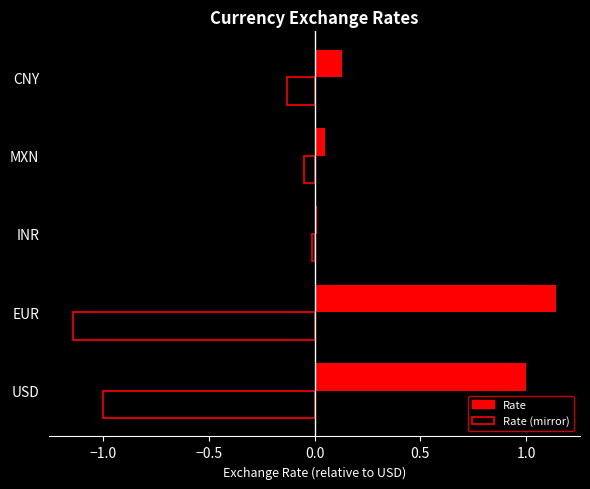

What is the label of the 1st bar from the left?

USD